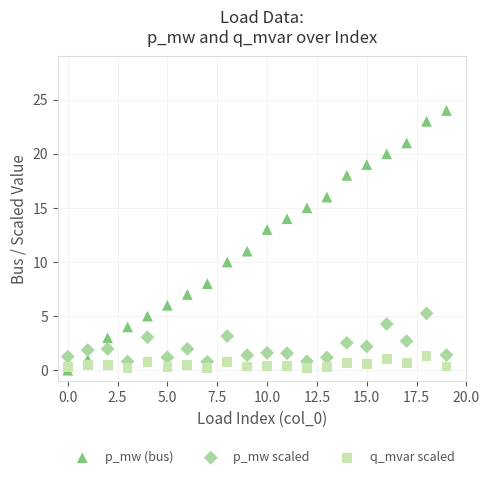

Across all data points, what is the range of Y values (max minus min)?

24.0